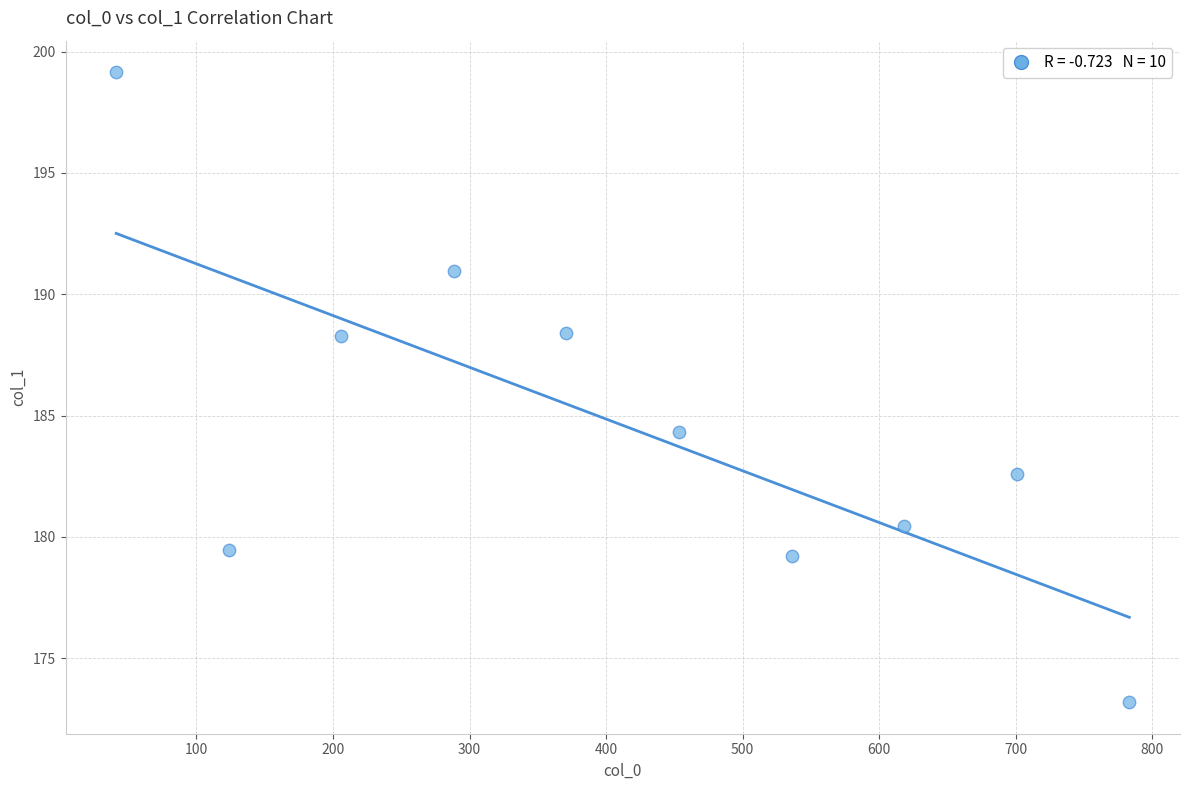

What Y value in the scatter plot is closest to 186?

184.3